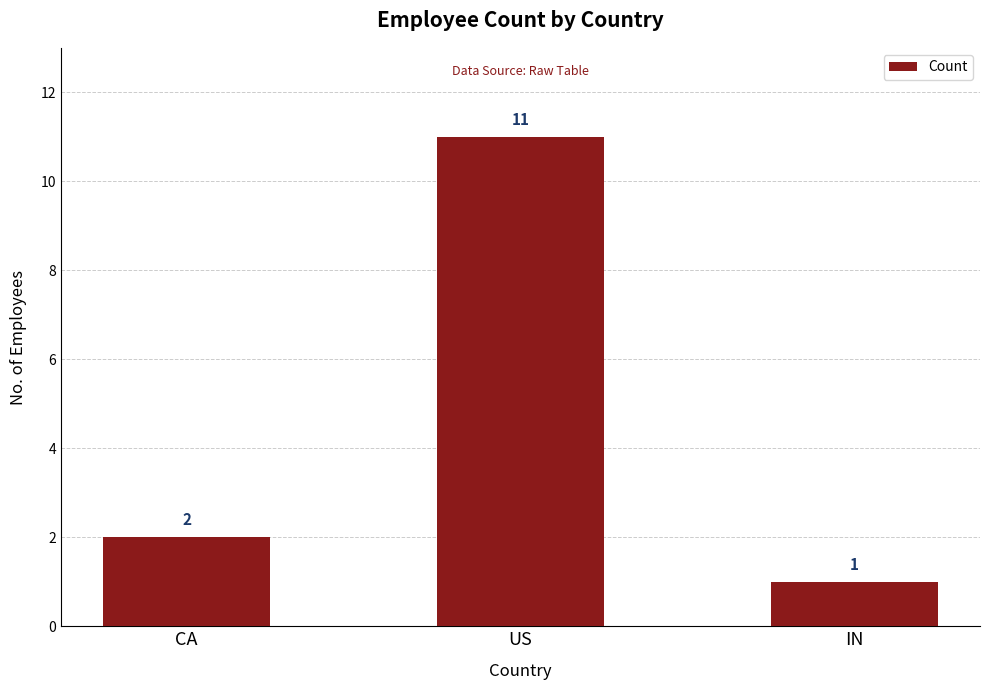

Reading right to left, what are all the values shown in this chart?

1	11	2